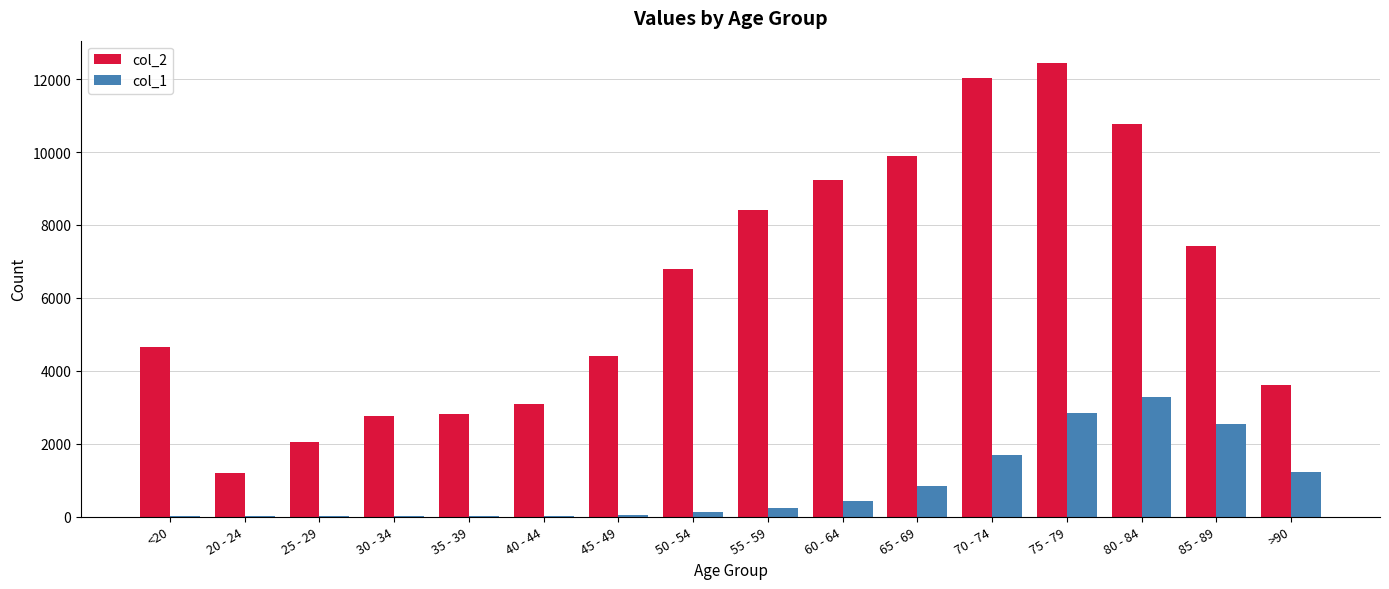

Which label corresponds to the largest value in the chart?

75 - 79